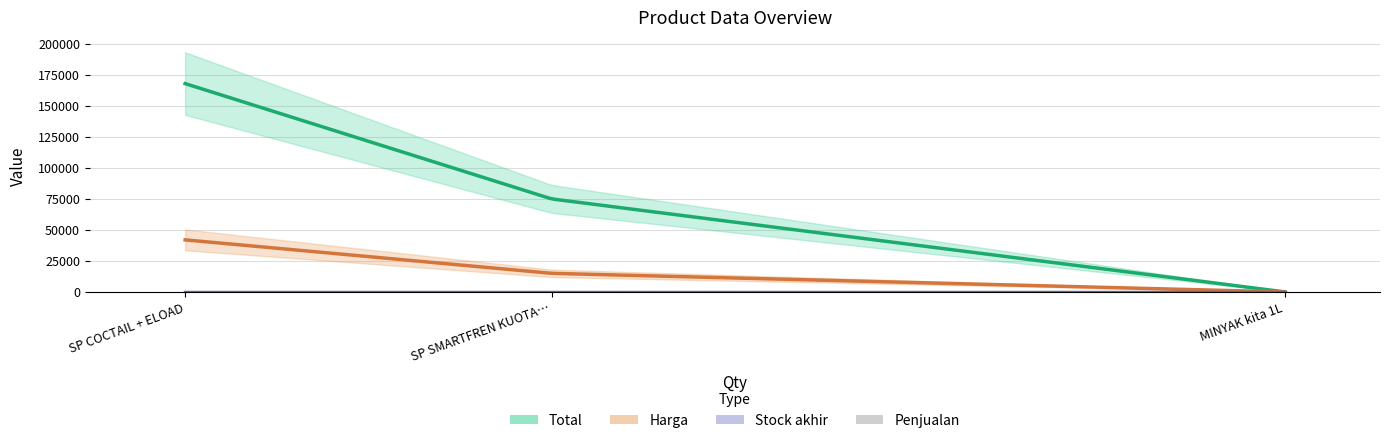

What is the sum of all Stock akhir values?

16